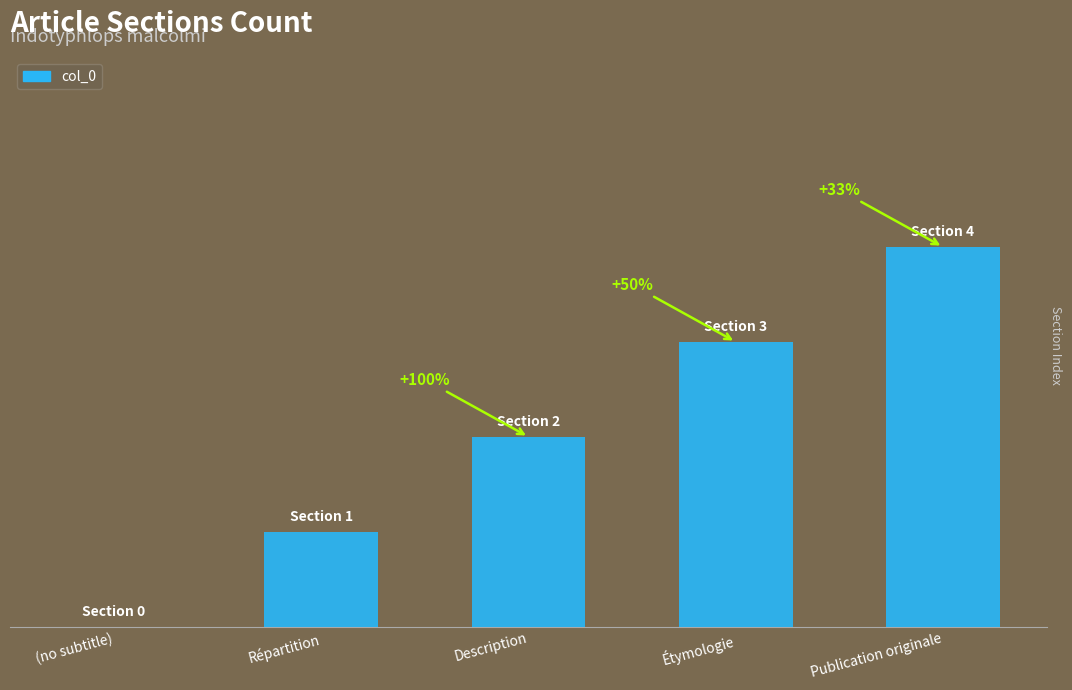

Which label corresponds to the smallest value in the chart?

(no subtitle)